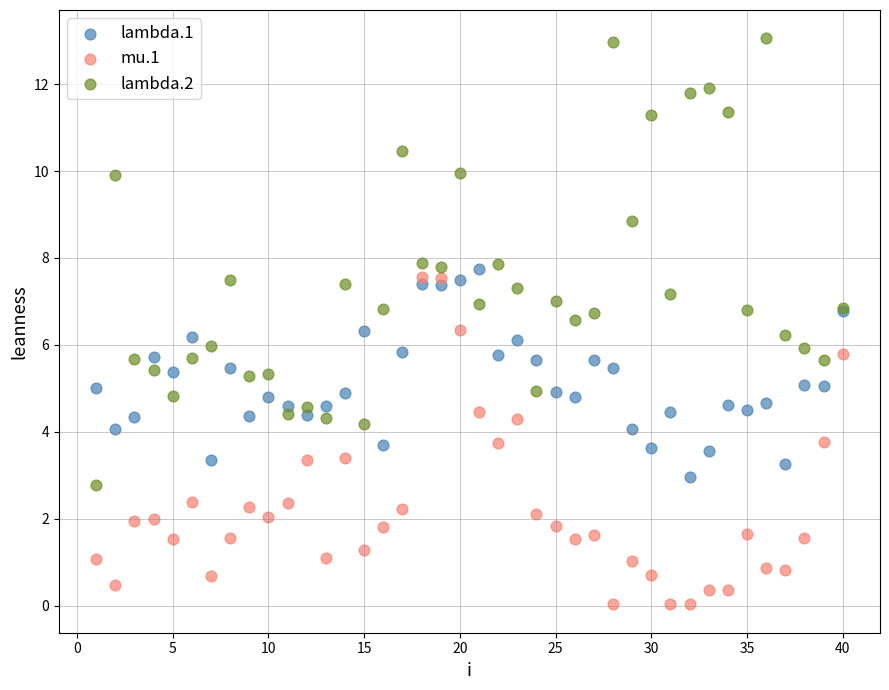

Which series reaches the minimum Y coordinate?

mu.1